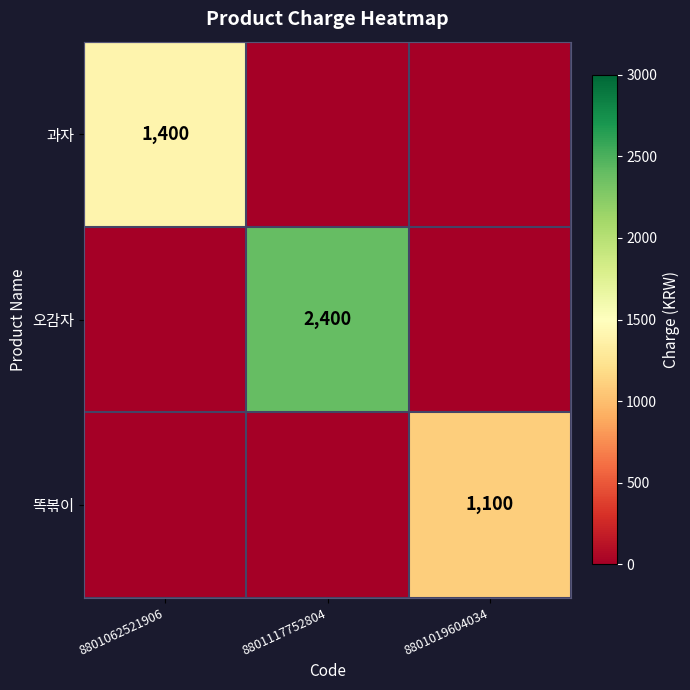

The 오감자 series shows 2400 at 8801117752804. True or false?

True